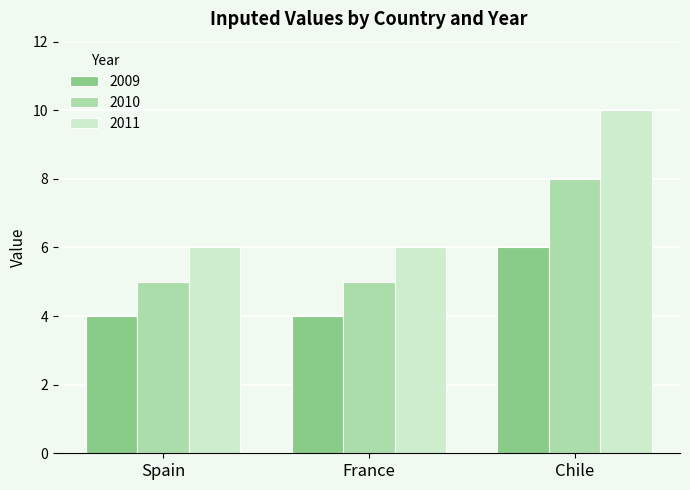

What are all the series names shown in the legend?

2009, 2010, 2011